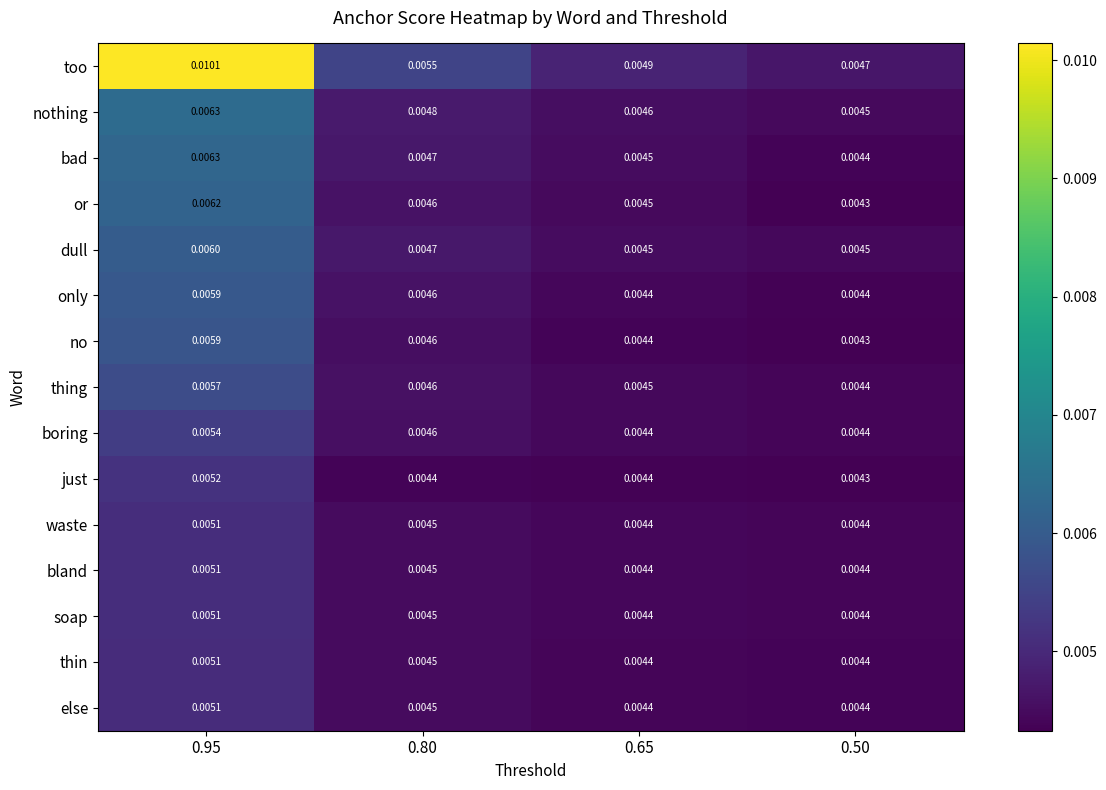

Which series has the largest total across all categories?

too